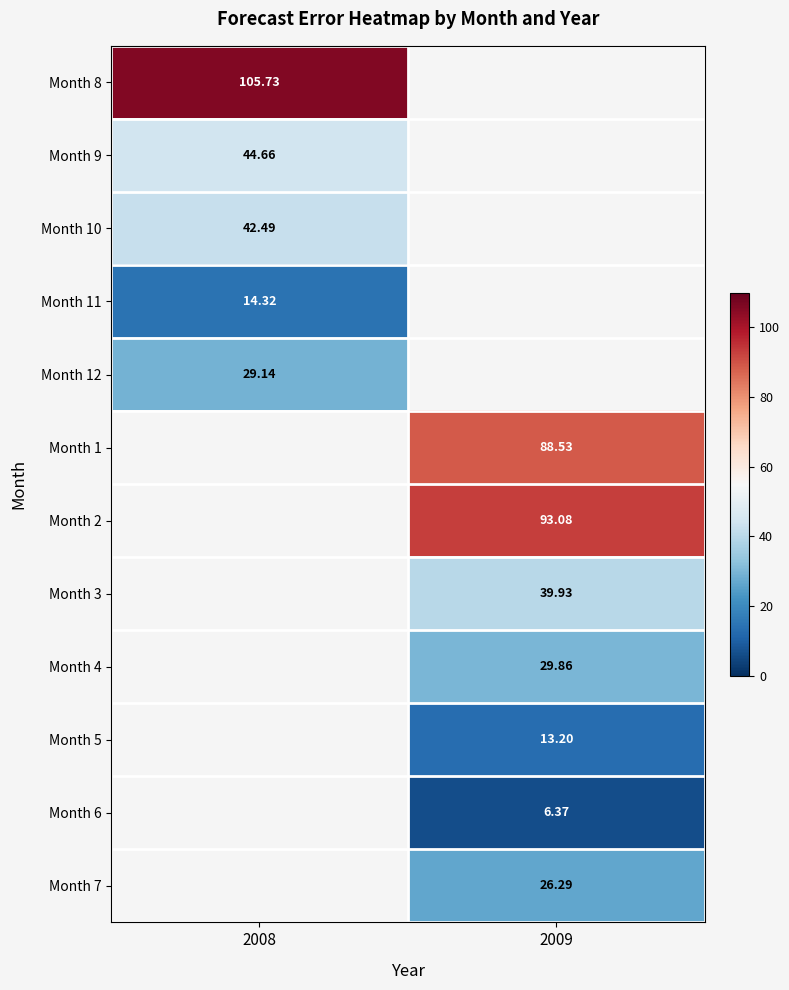

At how many categories does at least one series exceed 59?

2